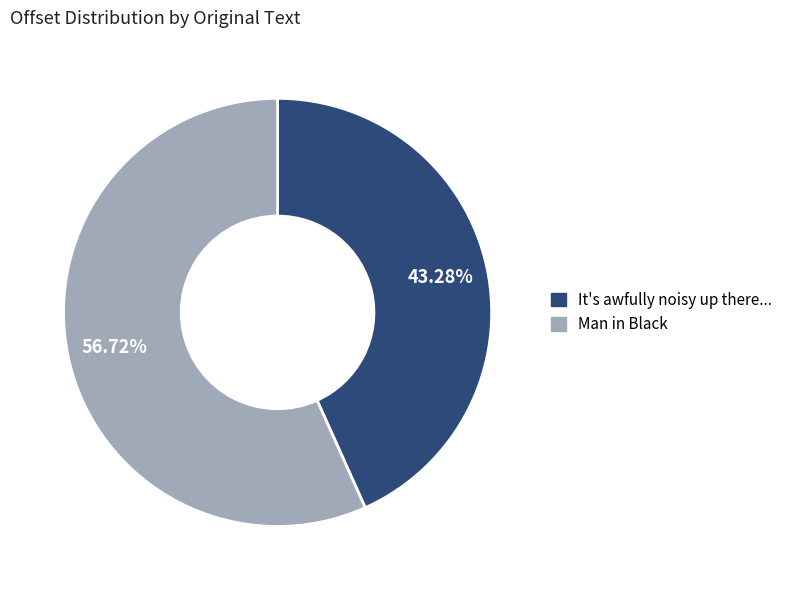

True or false: Man in Black accounts for 71% of the total.

False